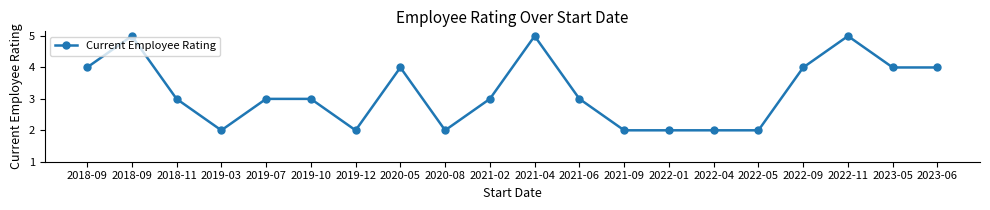

Is this an area chart (filled region under the line)?

No